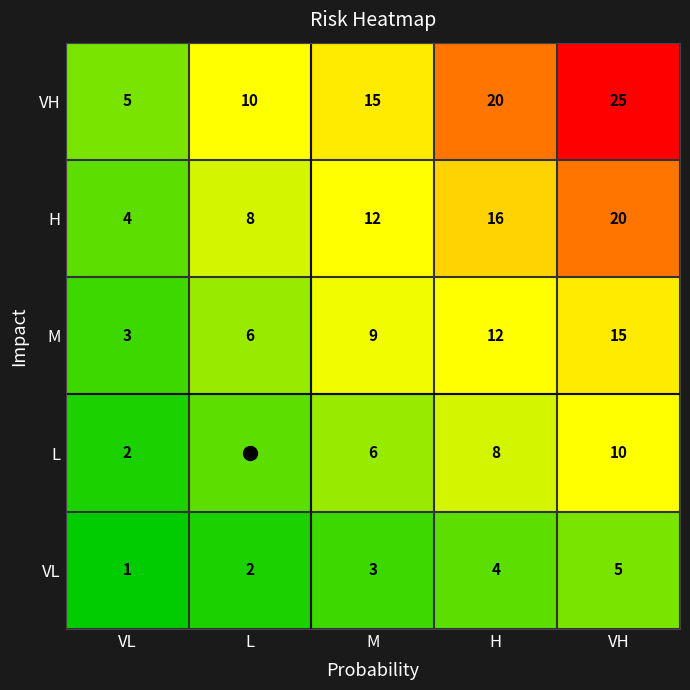

Which series has the largest total across all categories?

VH